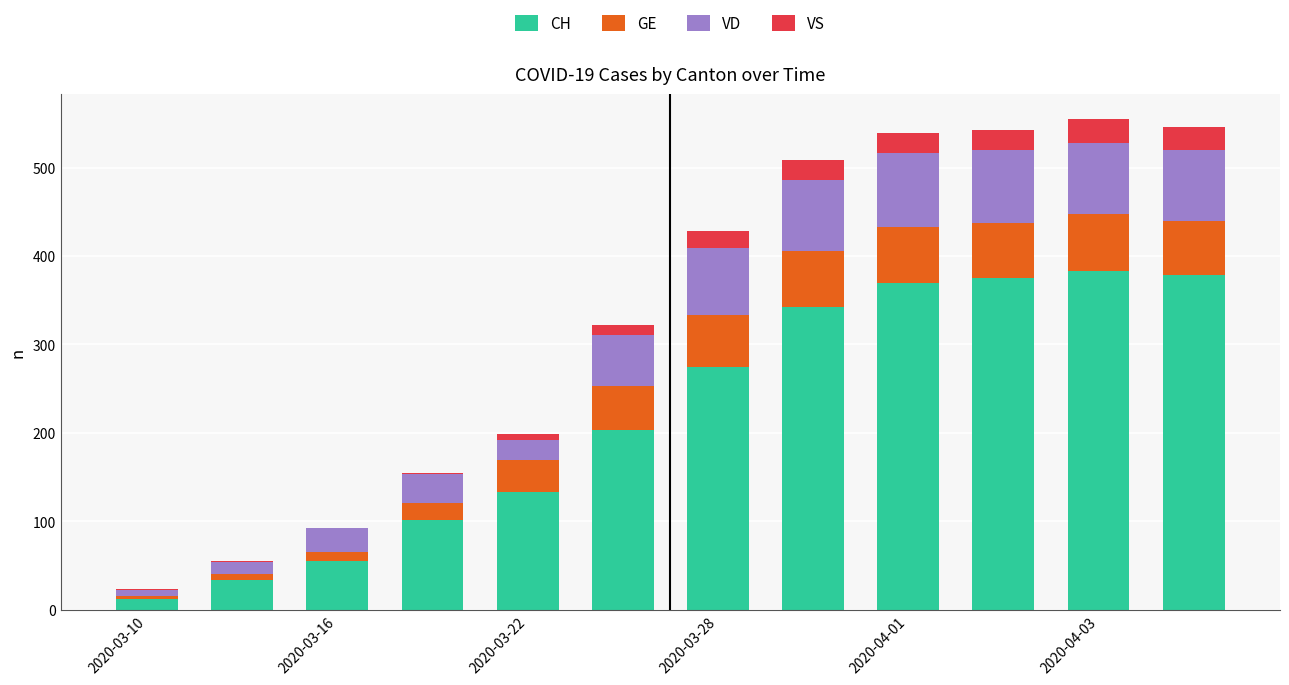

Are the bars horizontal?

No